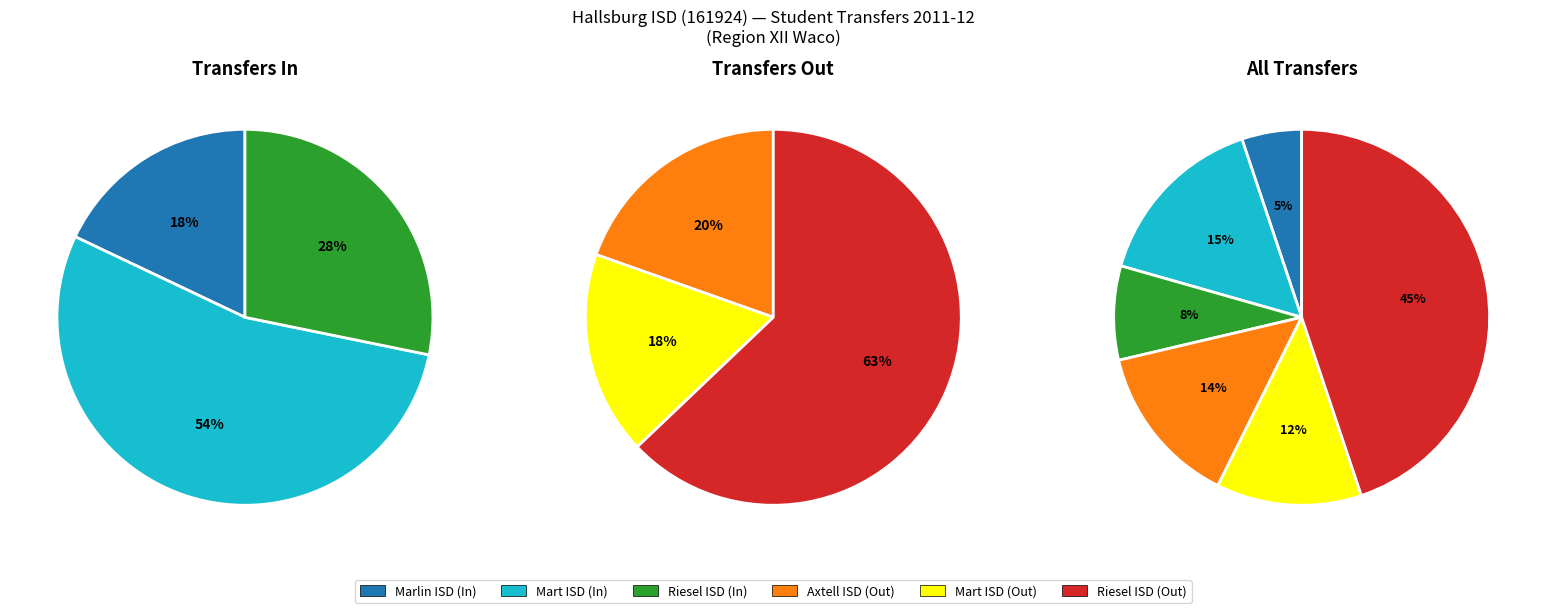

Which category has the smallest portion of the pie?

Marlin ISD